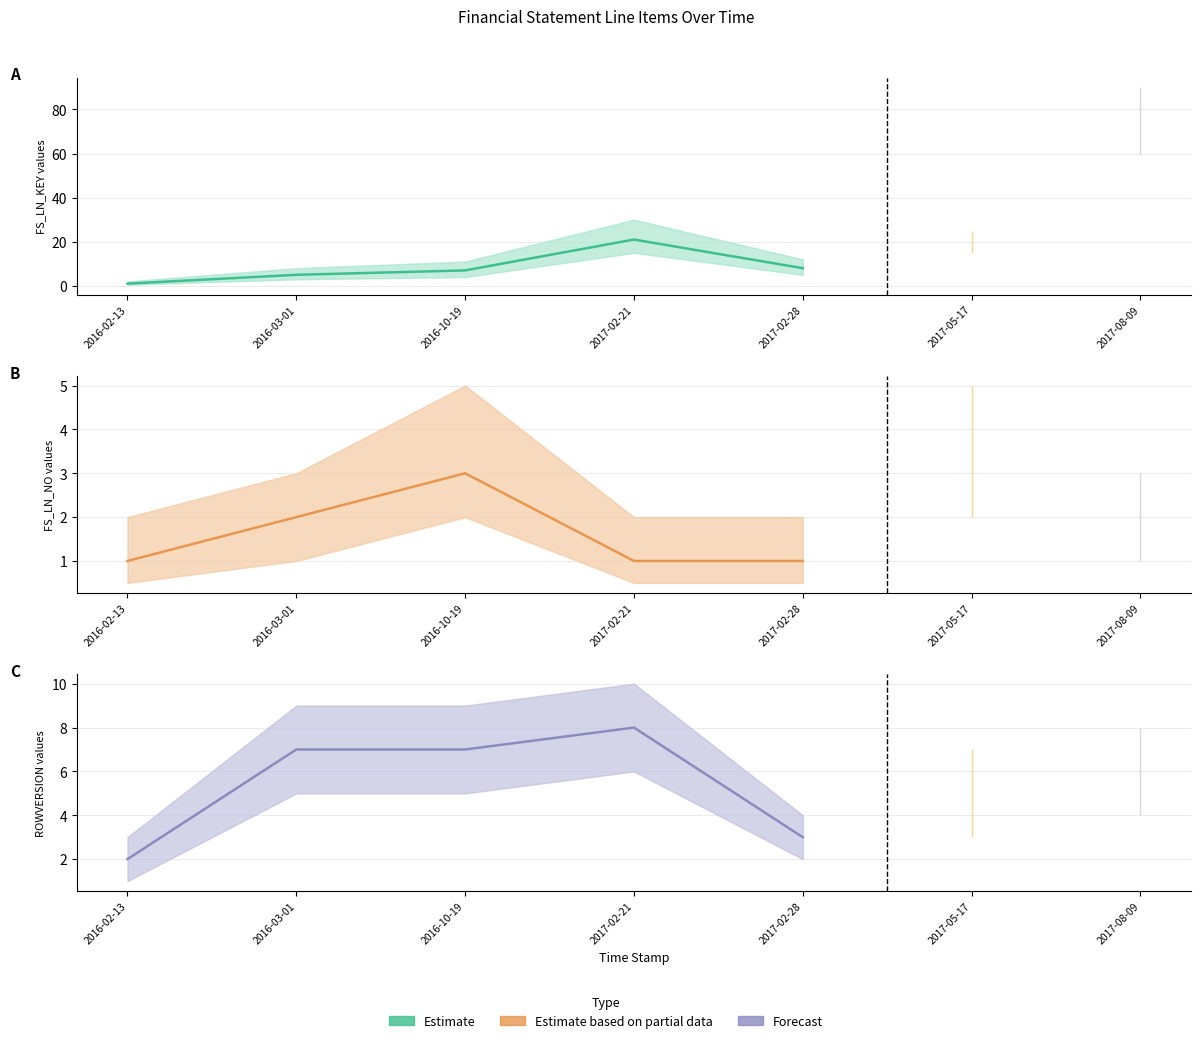

Between 2016-10-19 and 2016-03-01, which is larger?

2016-10-19